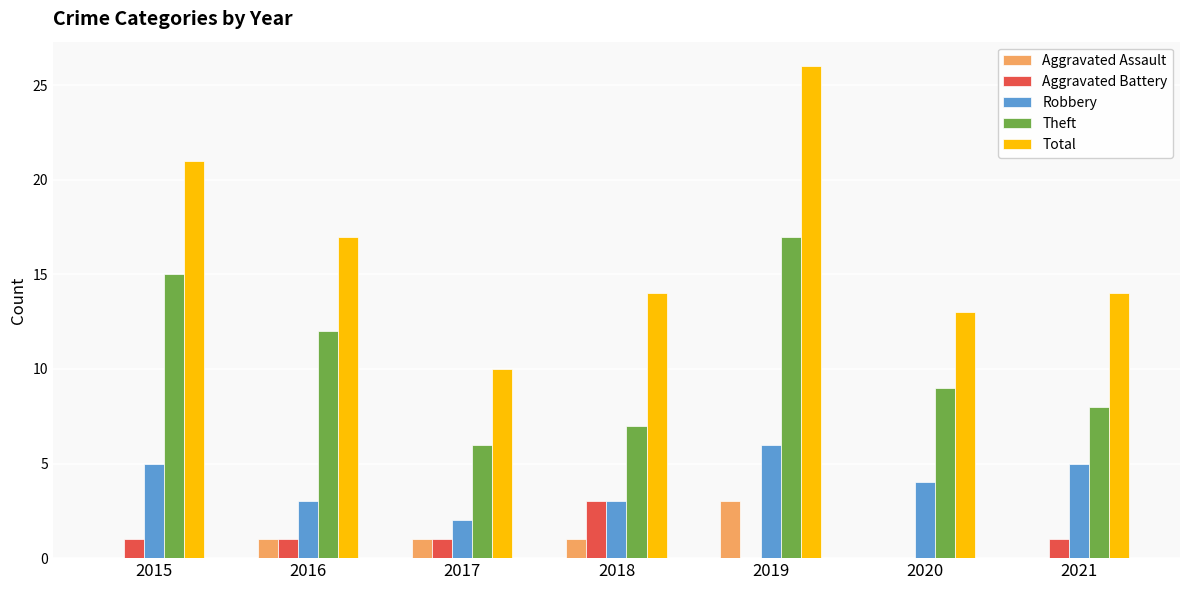

Reading left to right, transcribe all the data shown in this chart.

Aggravated Assault: 0	1	1	1	3	0	0
Aggravated Battery: 1	1	1	3	0	0	1
Robbery: 5	3	2	3	6	4	5
Theft: 15	12	6	7	17	9	8
Total: 21	17	10	14	26	13	14